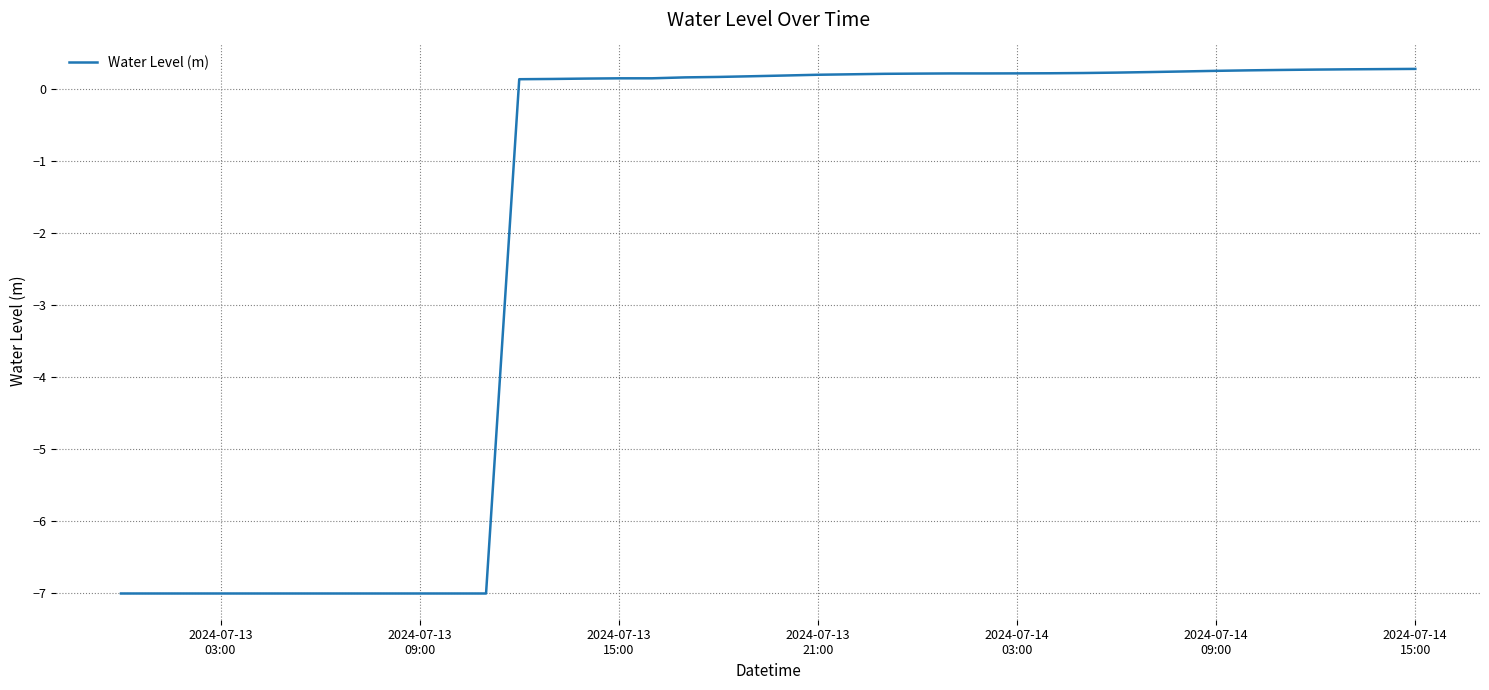

What is the maximum value shown in the chart?

0.3